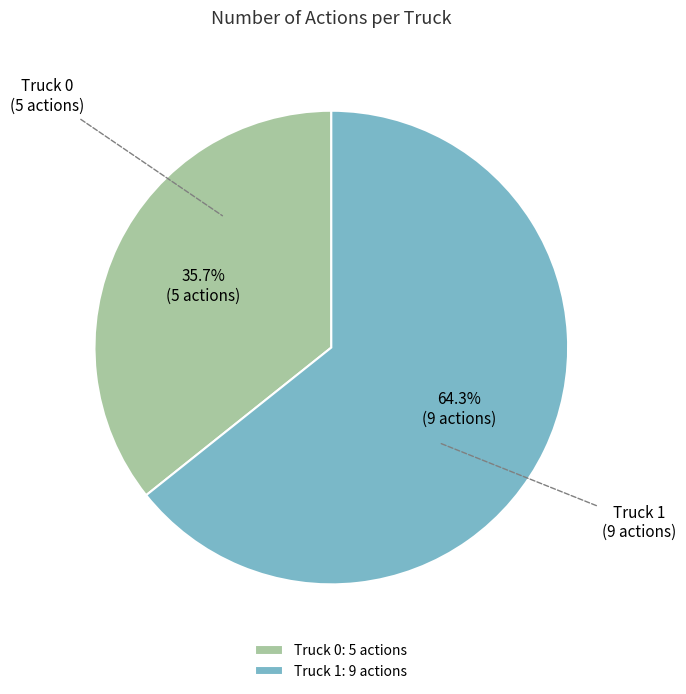

What is the ratio of the value at Truck 0 to the value at Truck 1?

0.6